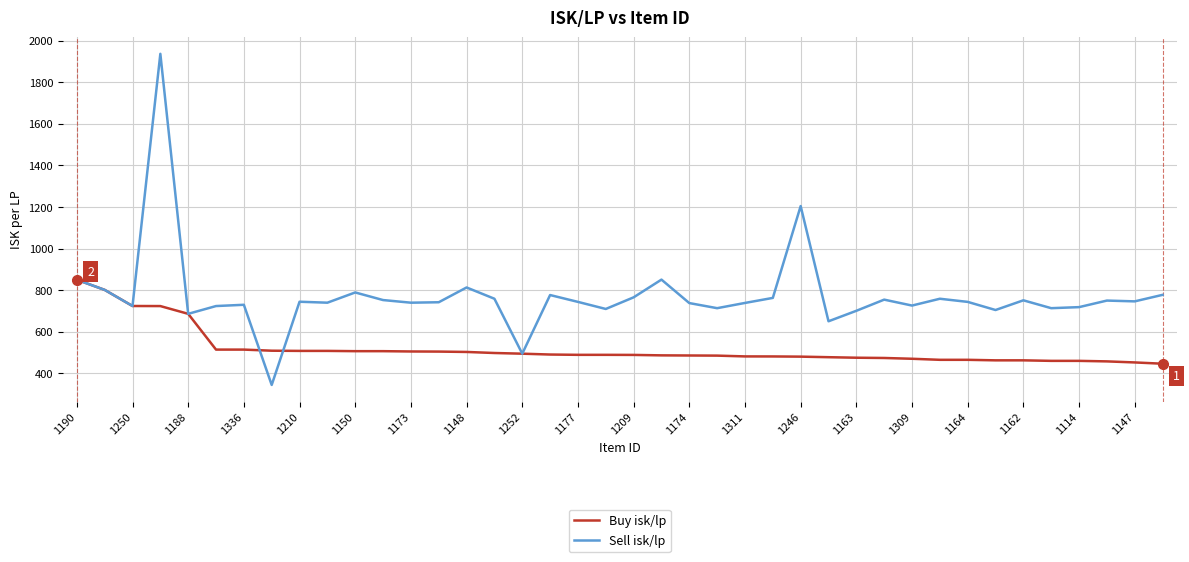

What is the maximum value for Buy isk/lp?

850.1